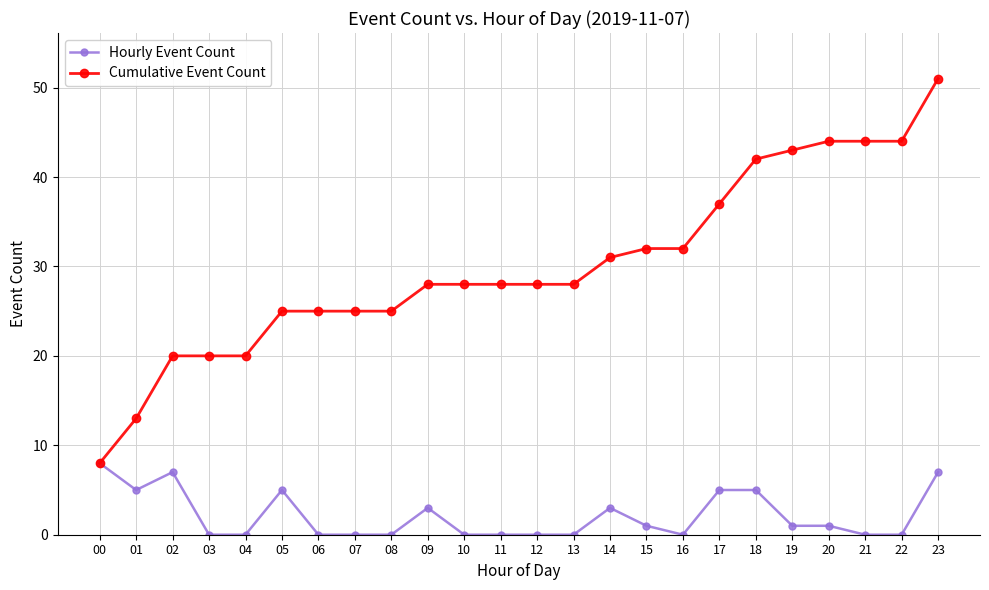

What is the difference between the highest and lowest values at 06?

25